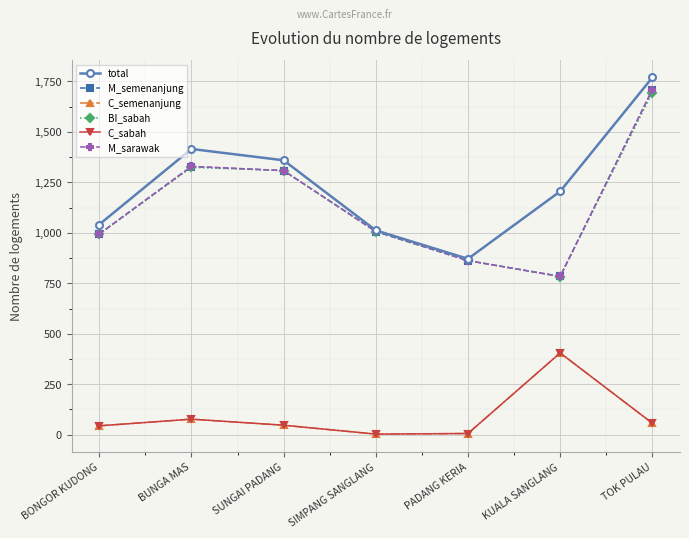

What position from the left is BUNGA MAS?

2